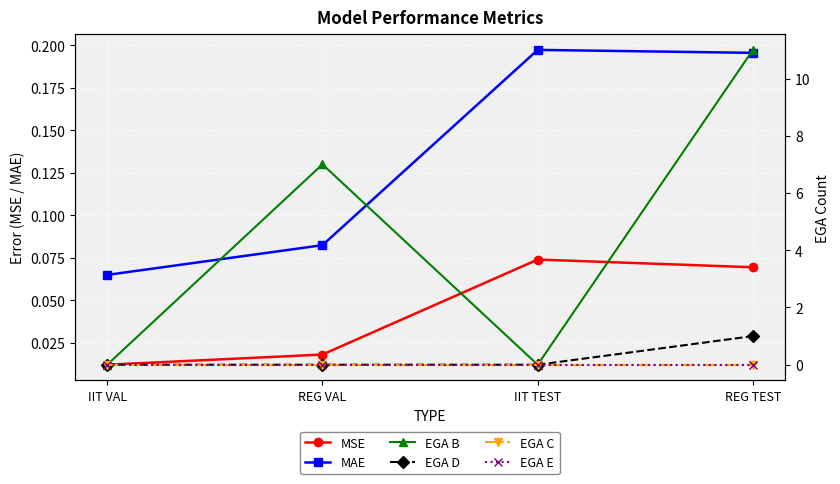

Count the number of categories in the chart.

4